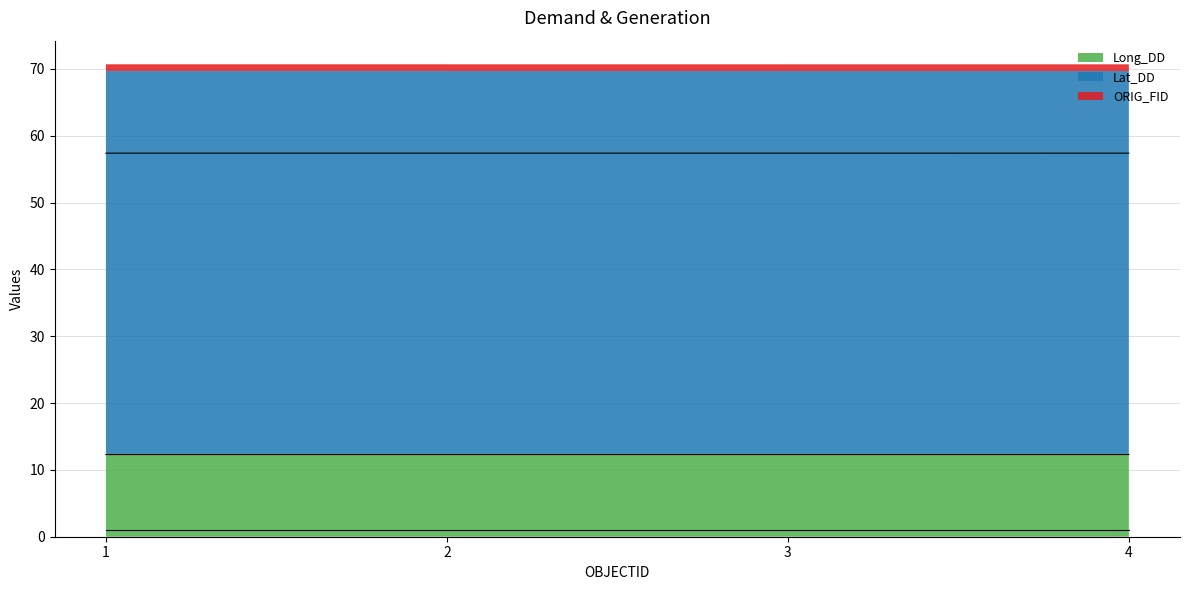

True or false: Long_DD has more than 1 interior local peaks.

False